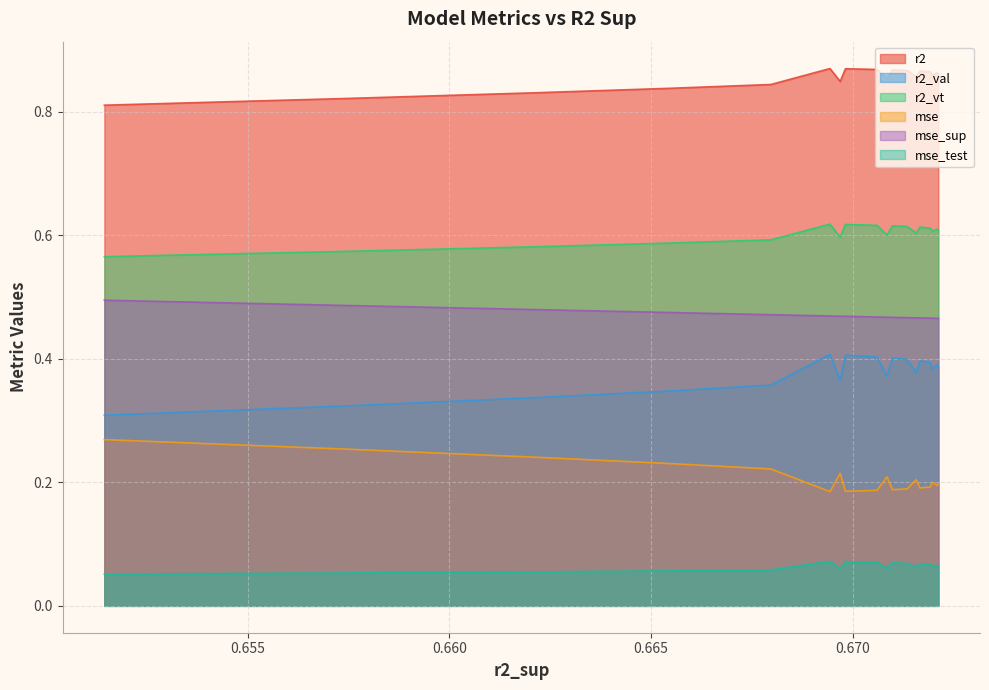

True or false: r2_val and mse_test intersect in this chart.

False